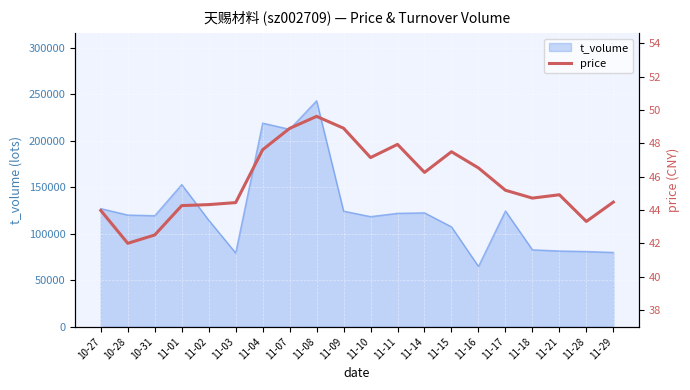

What is the ratio of the value at 11-11 to the value at 11-21?

1.1